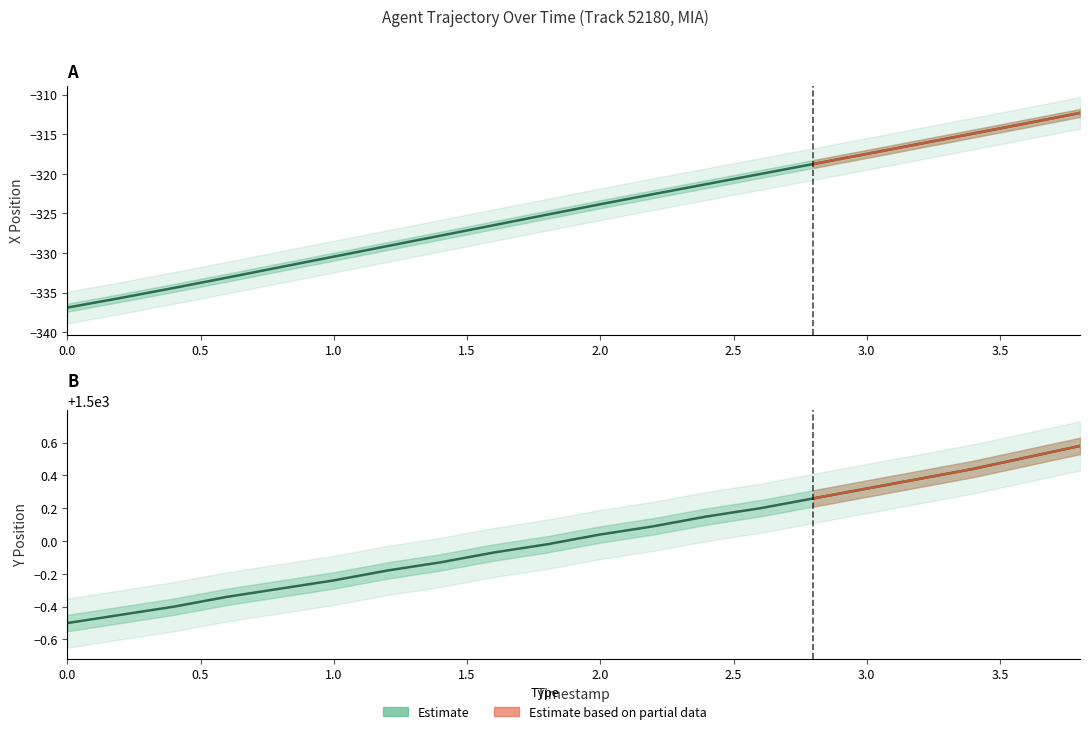

Reading left to right, transcribe all the data shown in this chart.

X Position: -336.9	-335.7	-334.4	-333.1	-331.8	-330.4	-329.1	-327.8	-326.5	-325.2	-323.8	-322.6	-321.3	-320.0	-318.8	-317.5	-316.2	-314.9	-313.6	-312.3
Y Position: 1499.5	1499.5	1499.6	1499.7	1499.7	1499.8	1499.8	1499.9	1499.9	1500.0	1500.0	1500.1	1500.2	1500.2	1500.3	1500.3	1500.4	1500.4	1500.5	1500.6